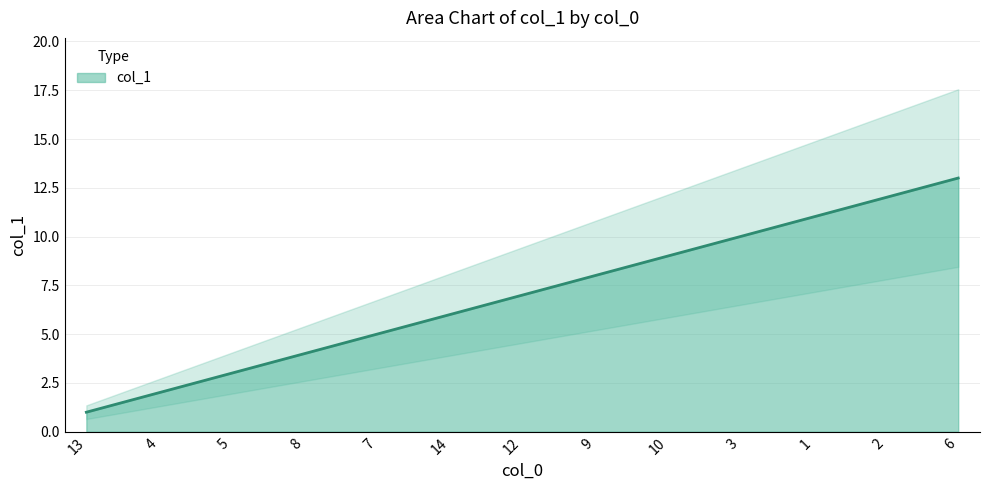

Reading right to left, what are all the values shown in this chart?

13	12	11	10	9	8	7	6	5	4	3	2	1